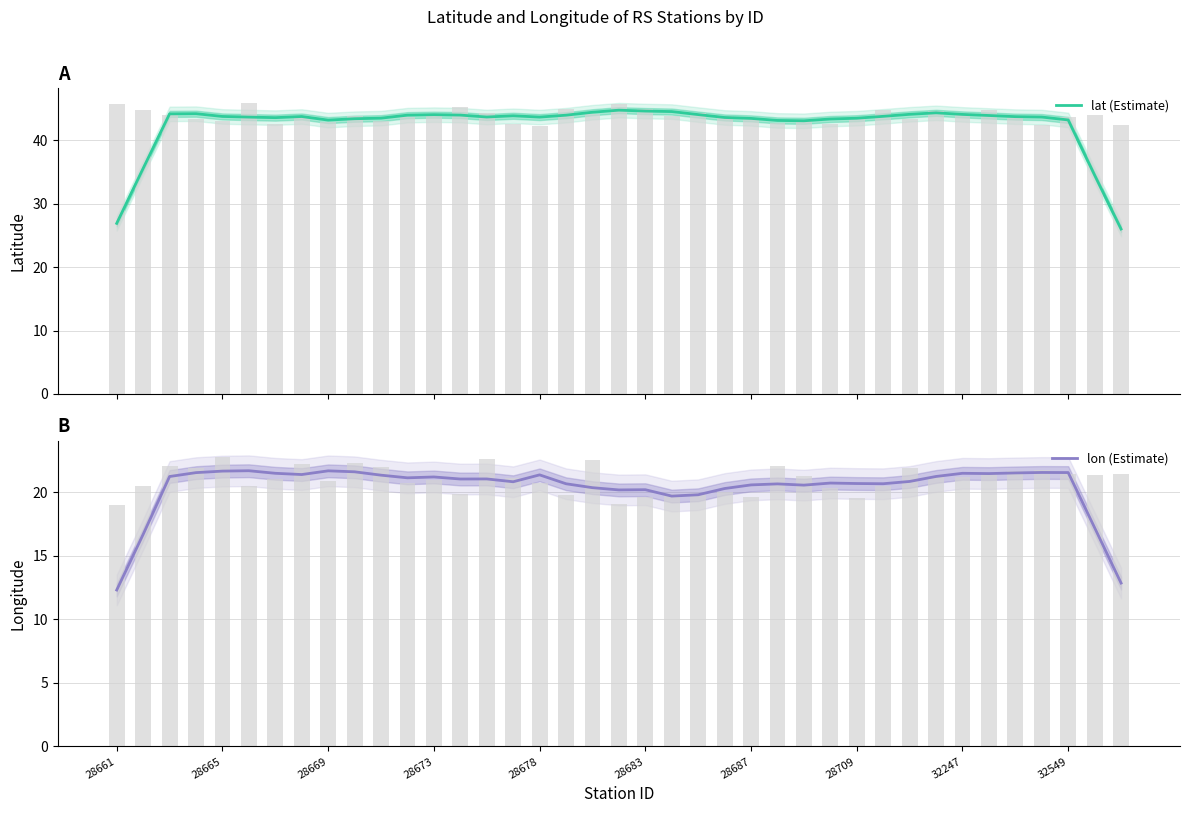

How many distinct data groups are displayed?

2